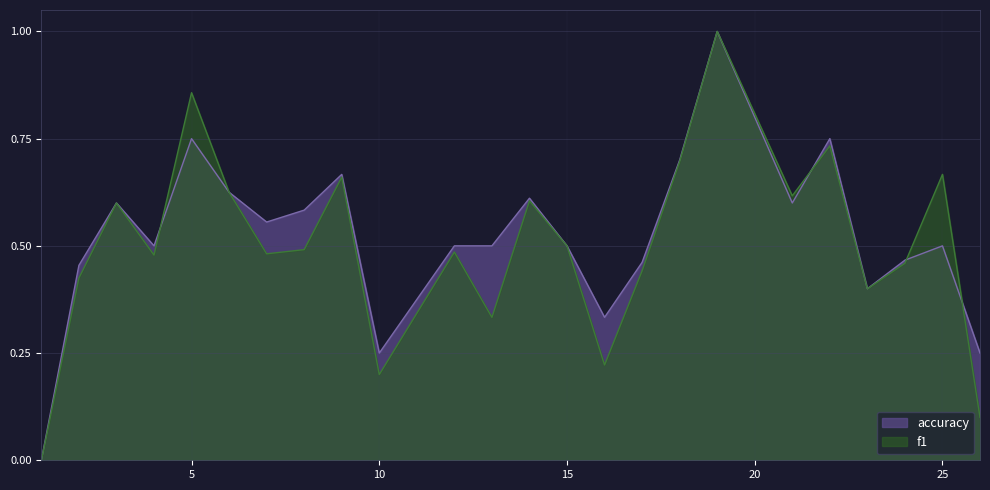

At which category does f1 reach its first local peak?

3